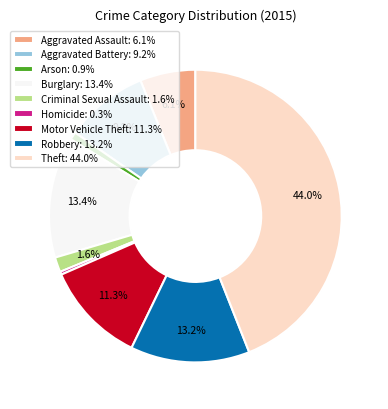

To the nearest percent, what is the combined percentage of Arson and Robbery?

14%